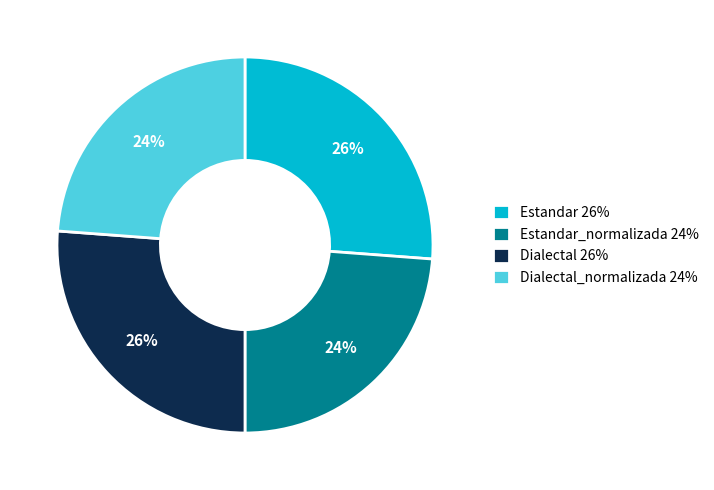

To the nearest percent, what is the difference between the Dialectal 26% and Dialectal_normalizada 24% slice percentages?

2%